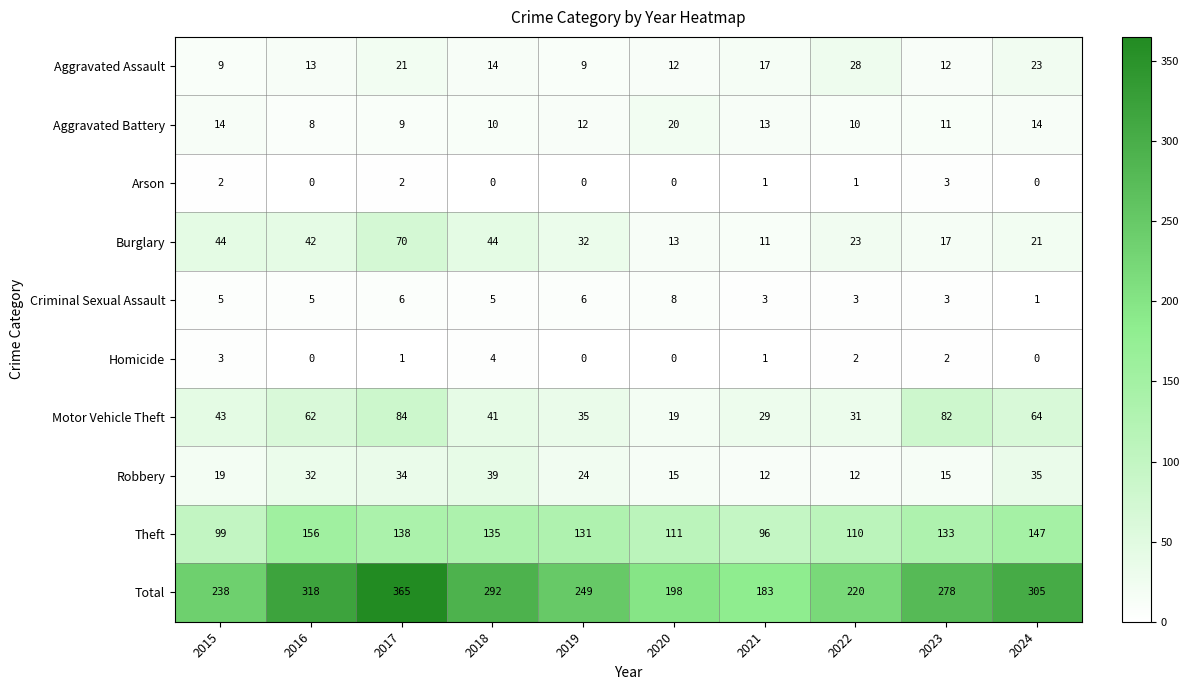

Between 2015 and 2019, which series saw the biggest shift?

Theft